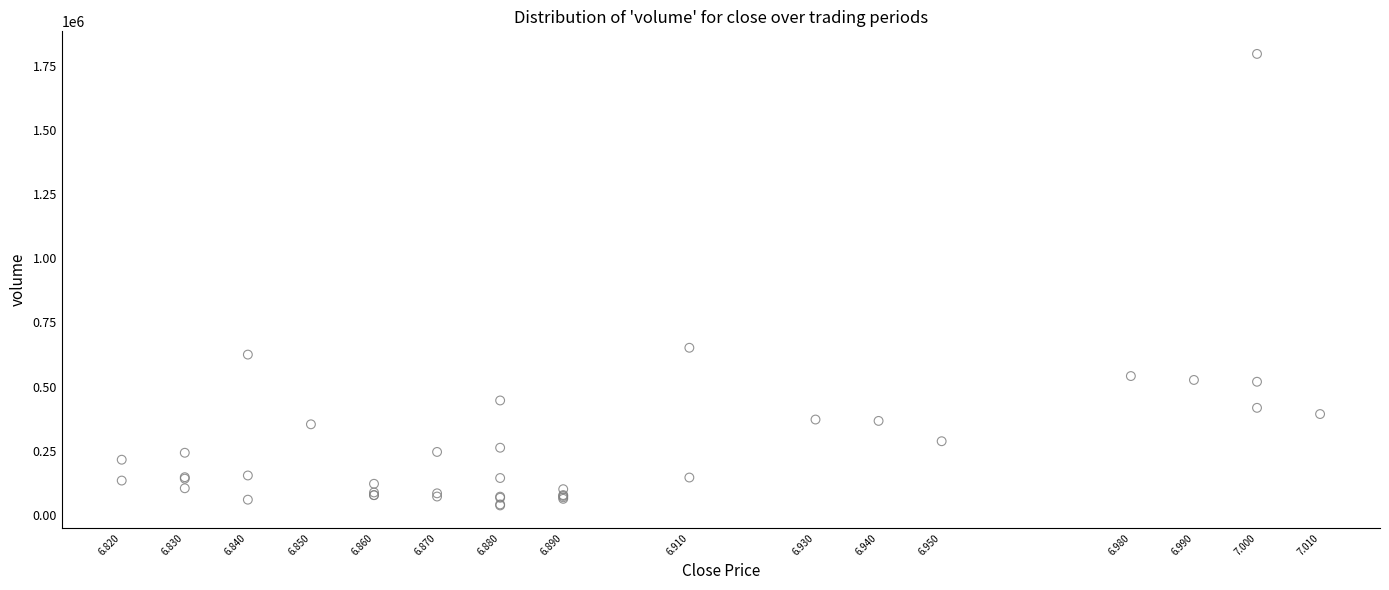

What Y value in the scatter plot is closest to 916750?

651500